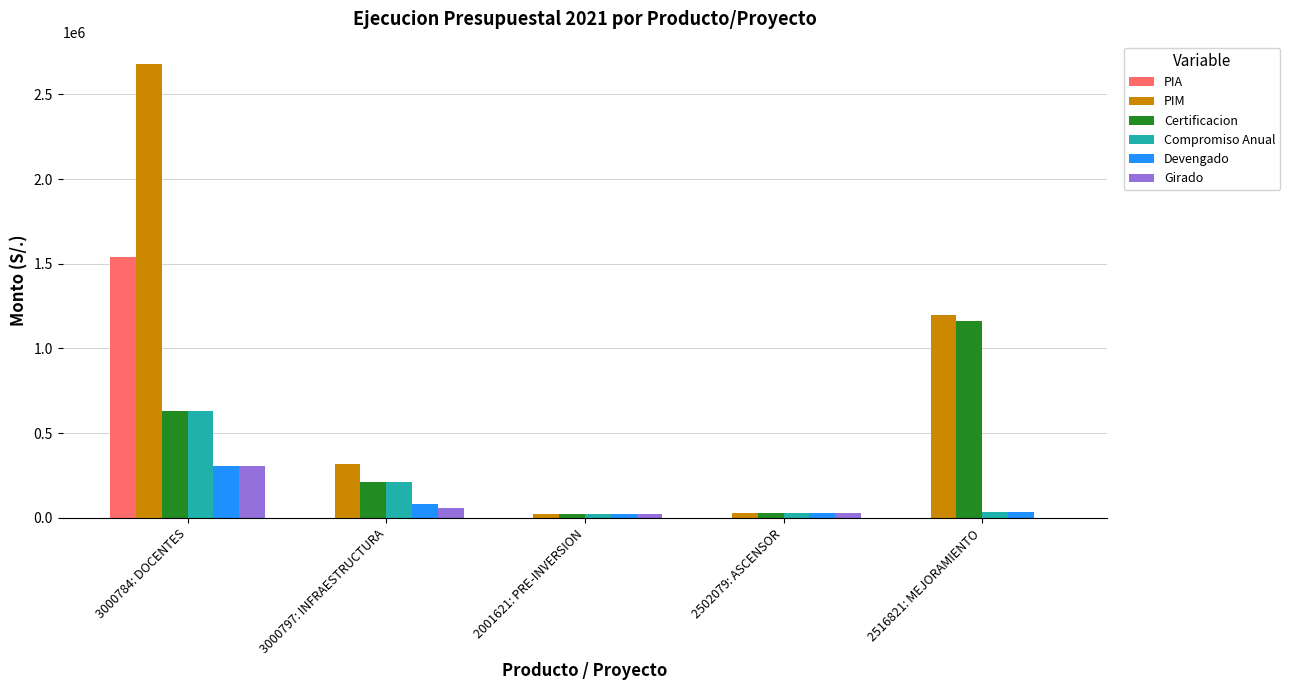

True or false: PIA has a value of 0 at 2502079: ASCENSOR.

True